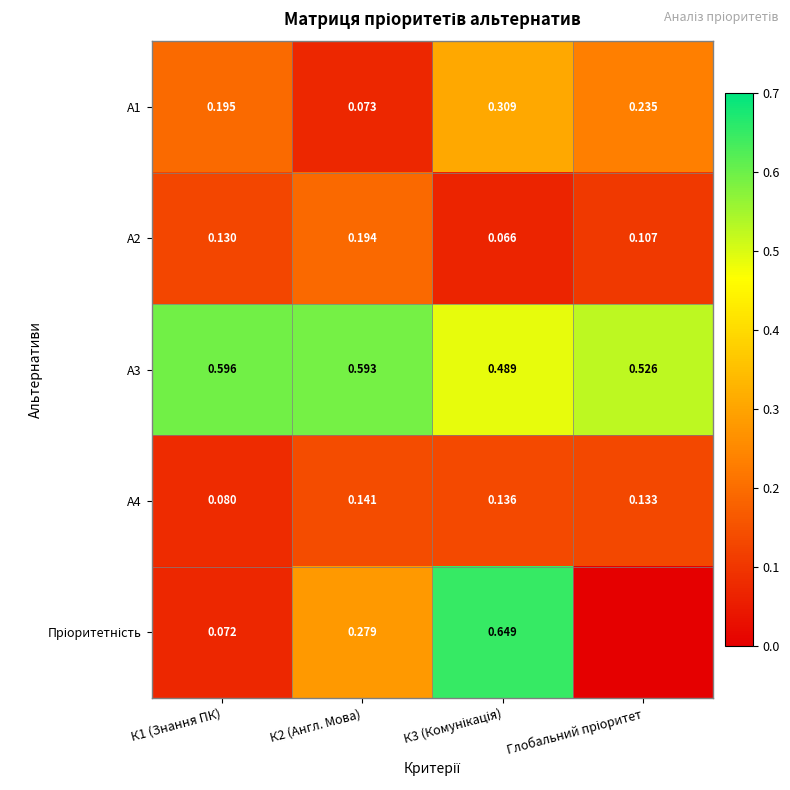

What is the maximum value for А2?

0.2